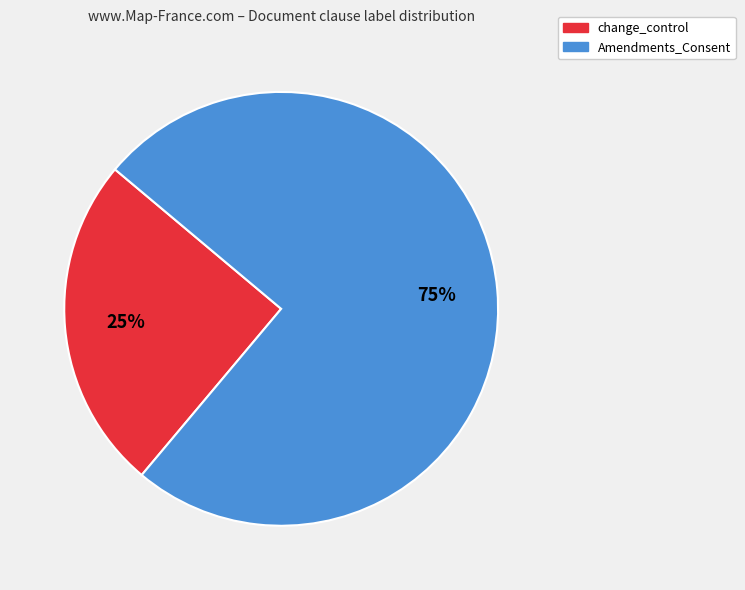

Is the sum of Amendments_Consent and change_control greater than half?

Yes